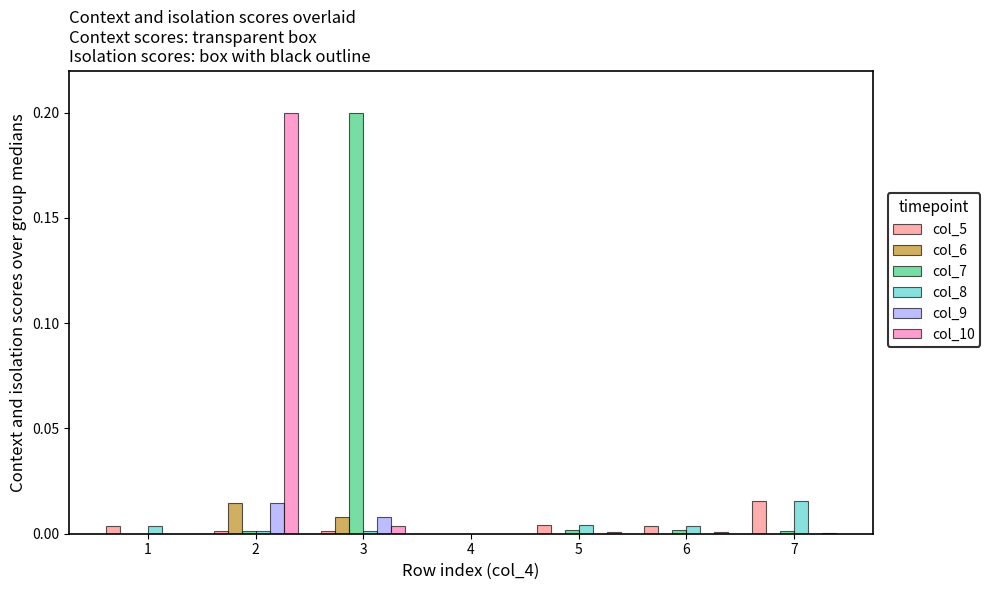

Is it true that col_5 equals 0.0 at 4?

True